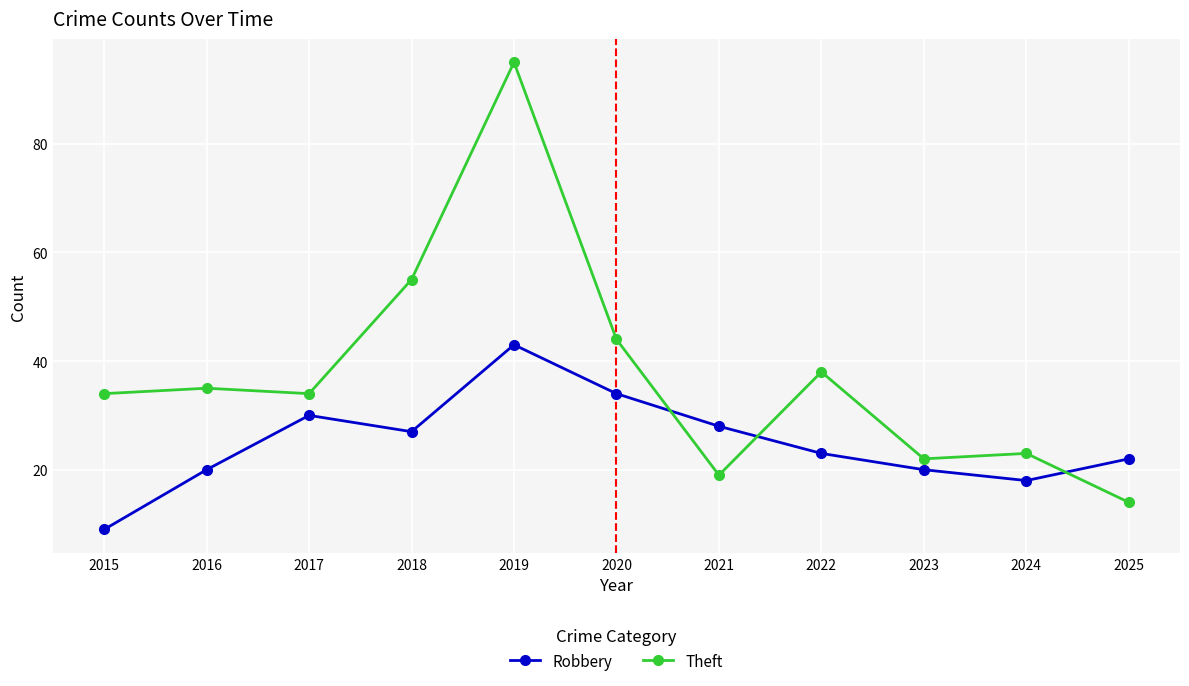

True or false: Theft has more than 2 interior local peaks.

True